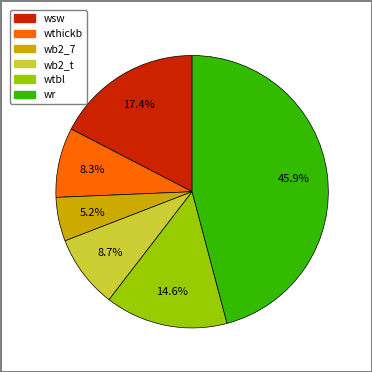

How many segments does this pie chart have?

6